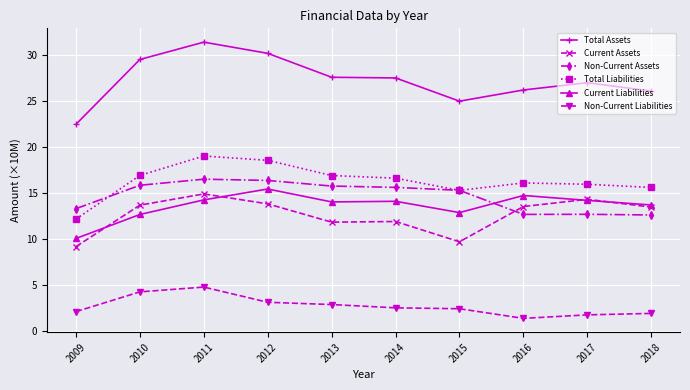

The Current Assets series shows 4.8 at 2016. True or false?

False